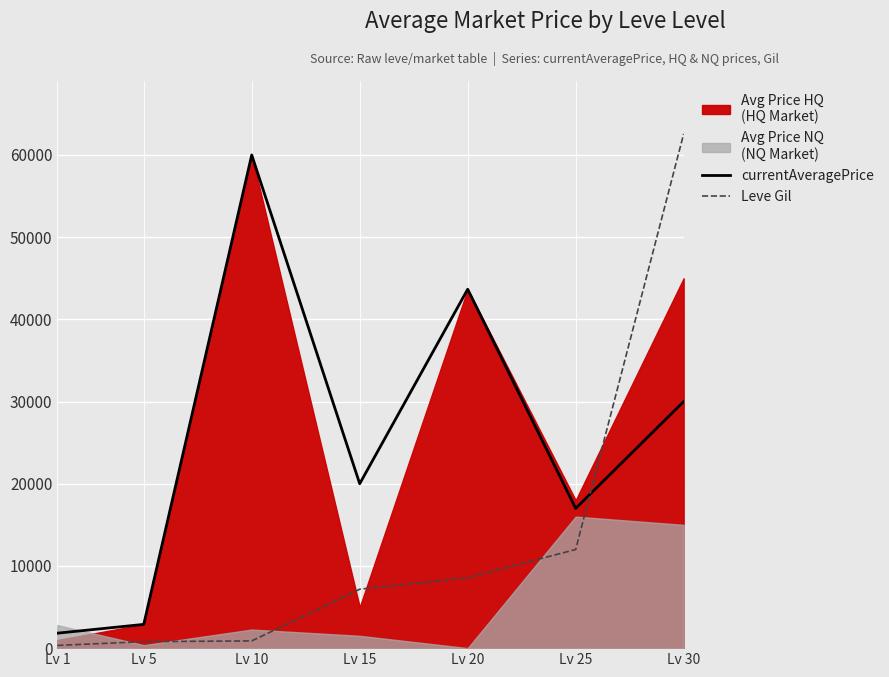

At how many categories does at least one series exceed 26971?

3